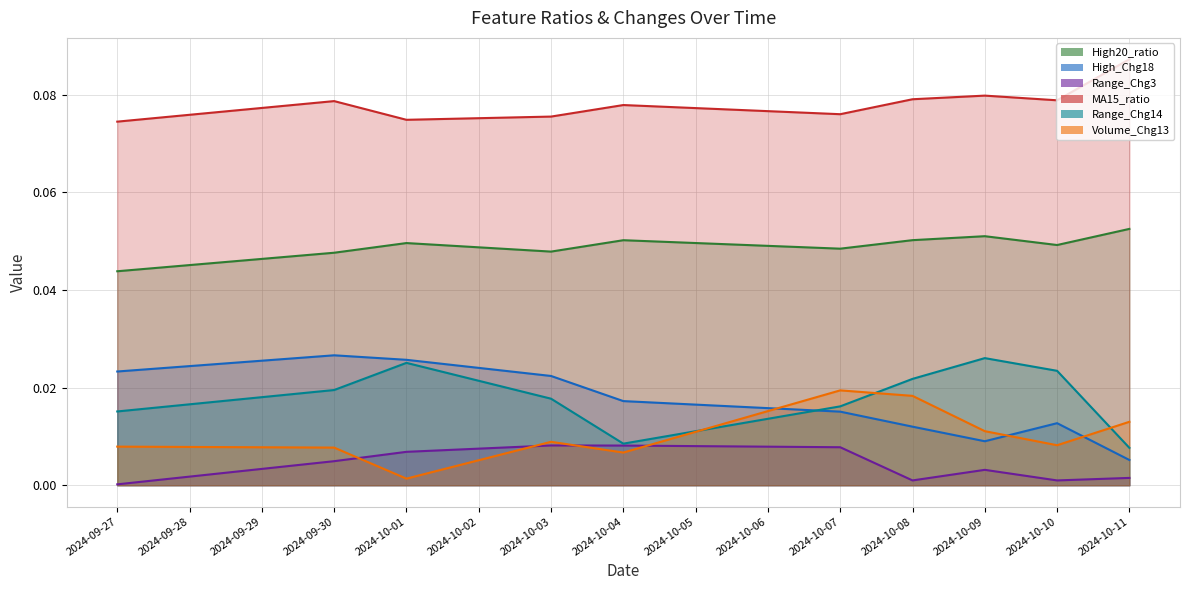

How many lines are shown in the chart?

6